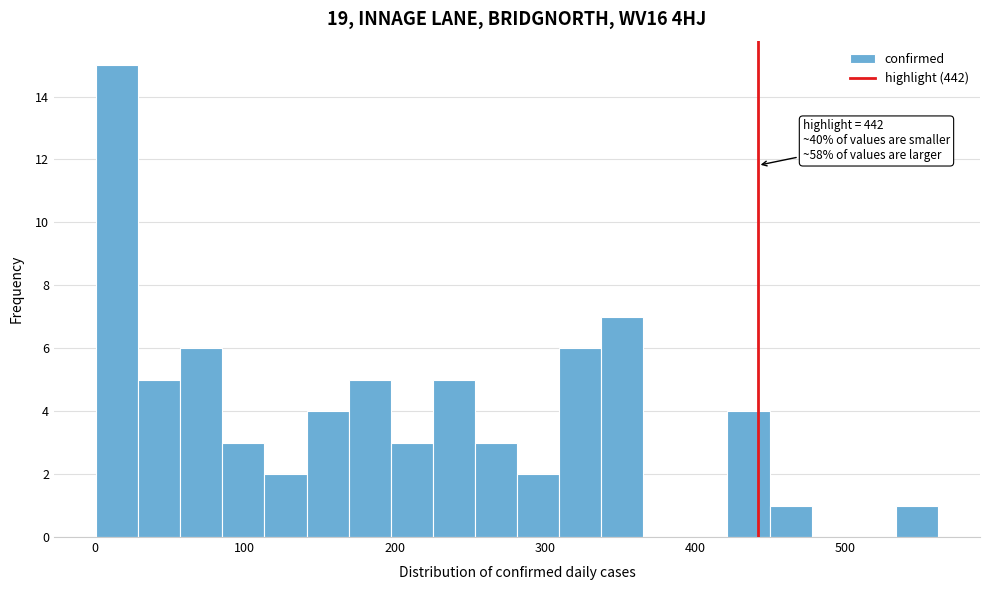

Read against the x-axis, roughly where is the centre of the tallest bar?

20